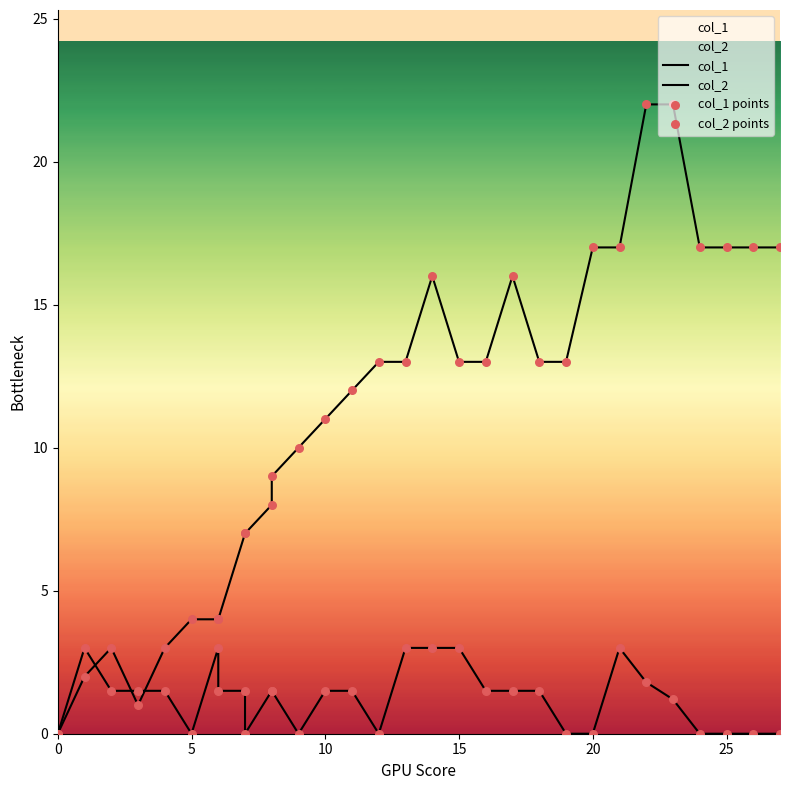

What are all the series names shown in the legend?

col_1, col_2, col_1 points, col_2 points